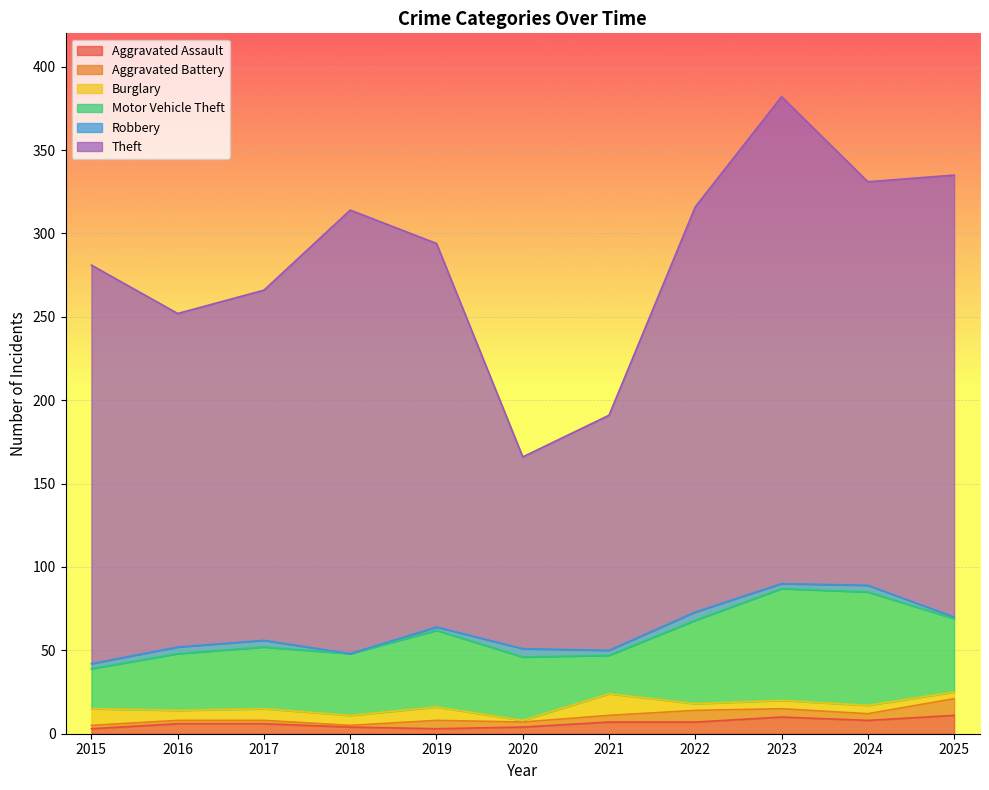

What is the sum of the Burglary values at 2019 and 2018?

14